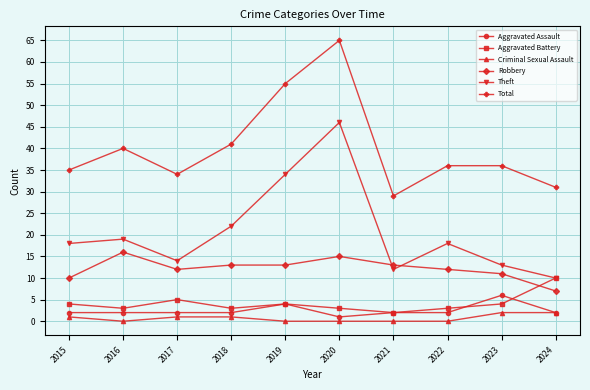

Count the Aggravated Assault values in the range 2 to 3.

7